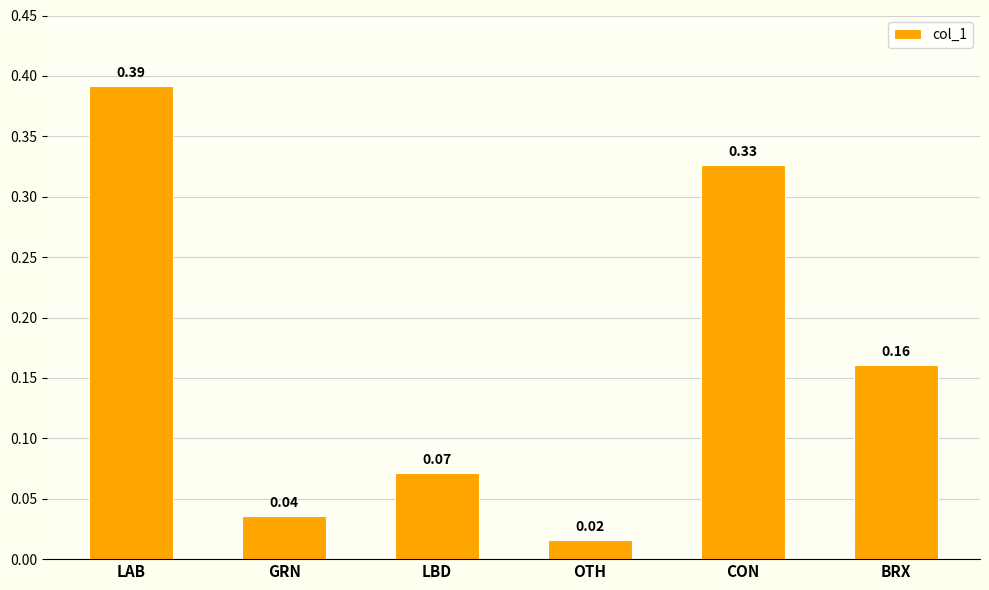

List the labels in order of value, smallest first.

OTH, GRN, LBD, BRX, CON, LAB